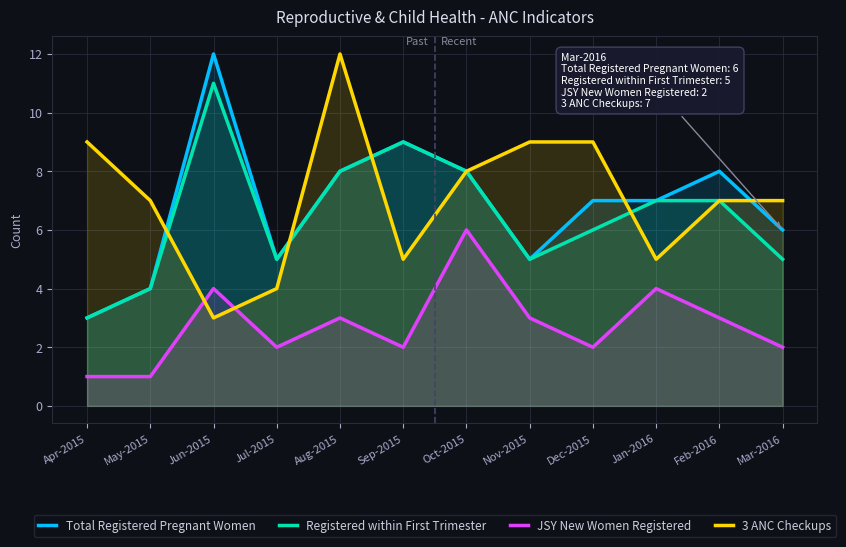

How many values in the Total Registered Pregnant Women series are below 7?

5